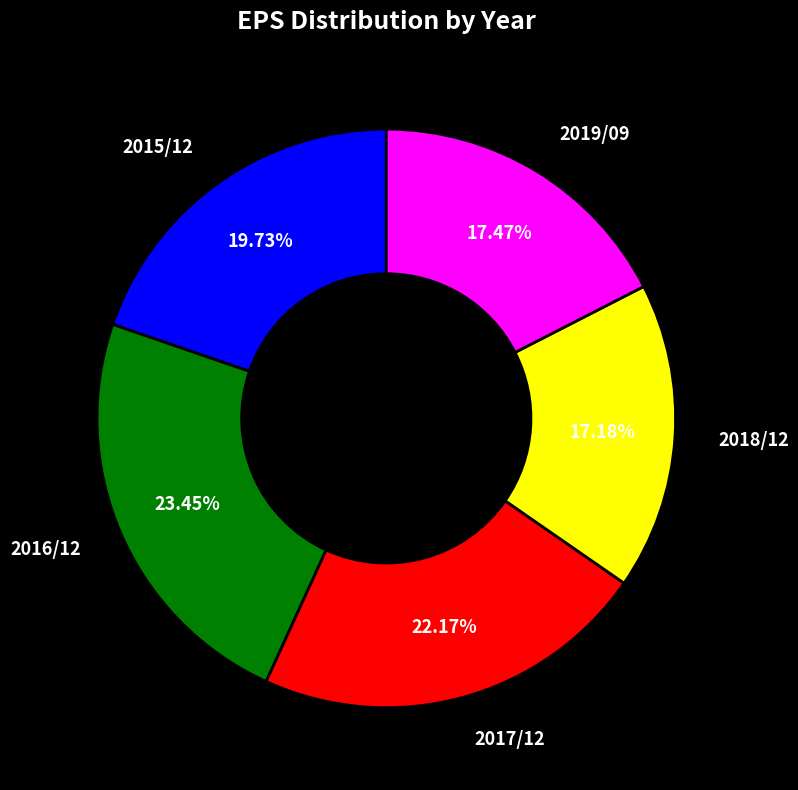

How many slices are in this pie chart?

5